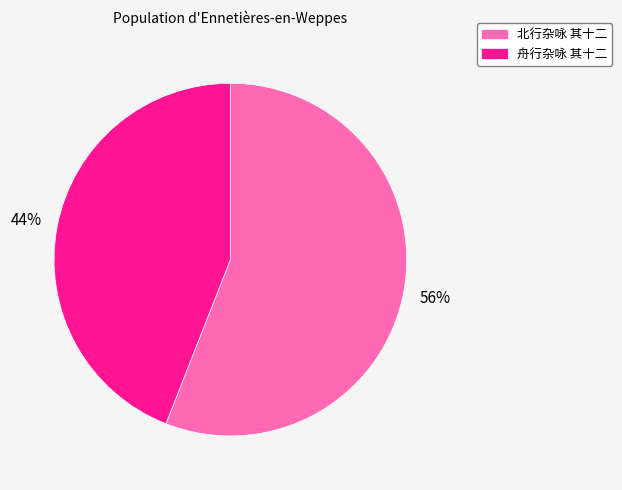

Rank the categories by value from highest to lowest.

北行杂咏 其十二, 舟行杂咏 其十二